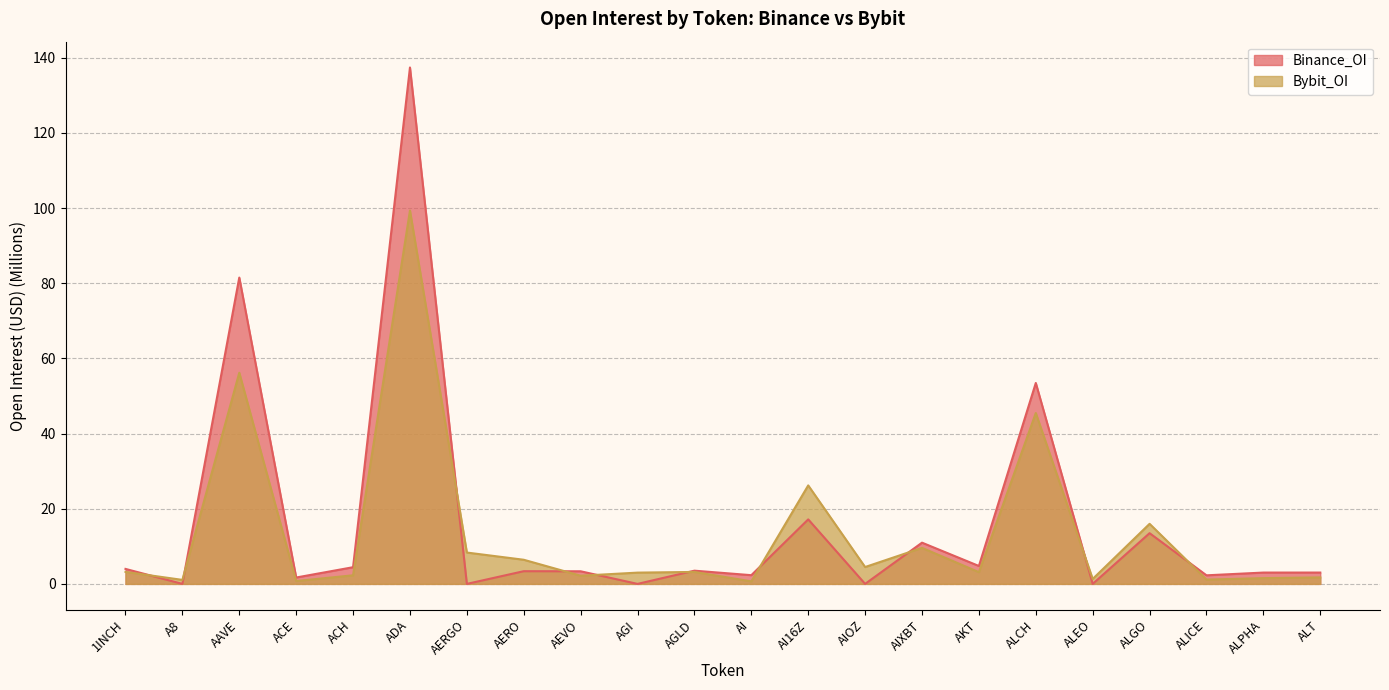

At which label does Binance_OI first exceed 3?

1INCH